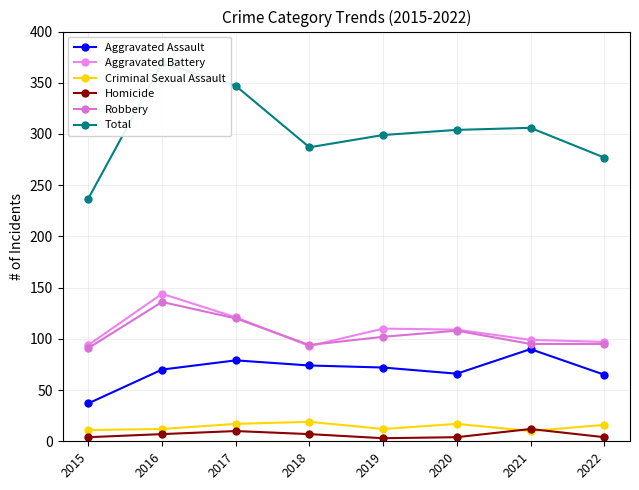

What is the smallest value displayed?

3